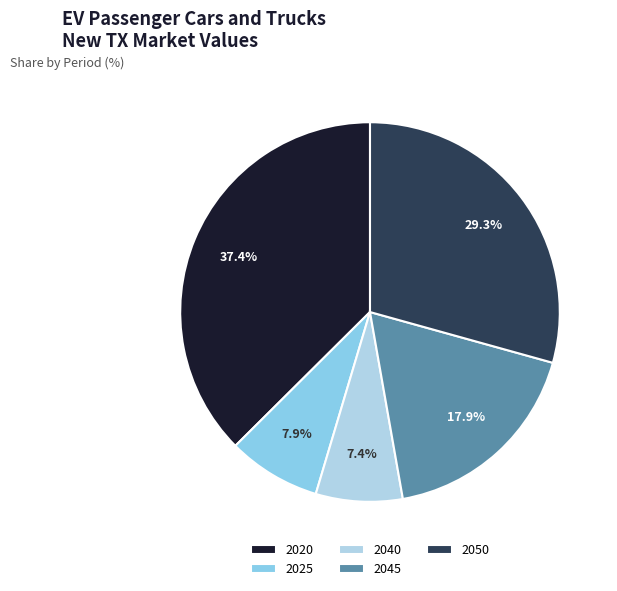

Count the number of slices in the pie.

5